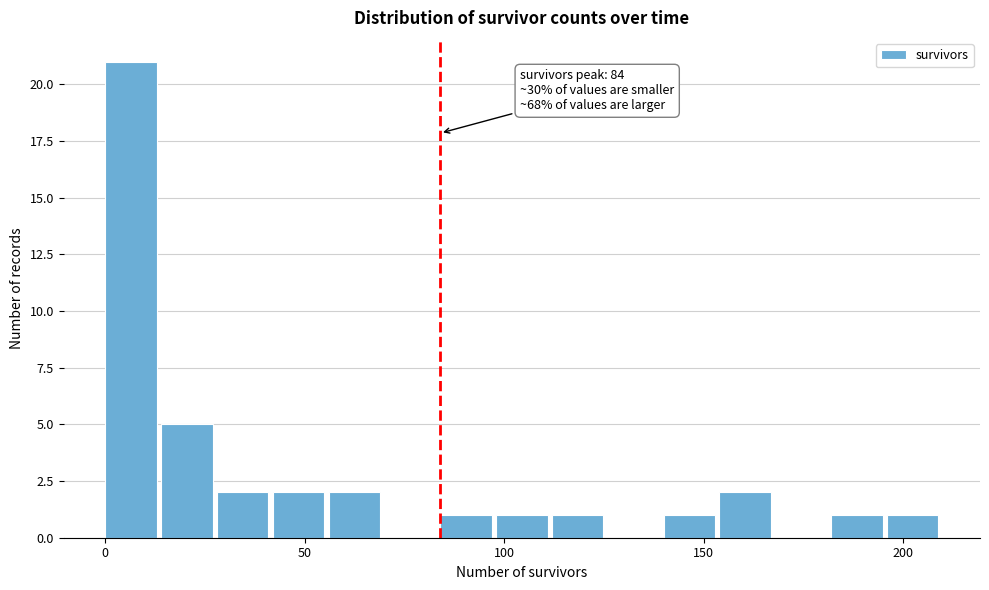

Around what value on the x-axis is the tallest bar? Give the approximate position of its centre, as read against the axis.

5